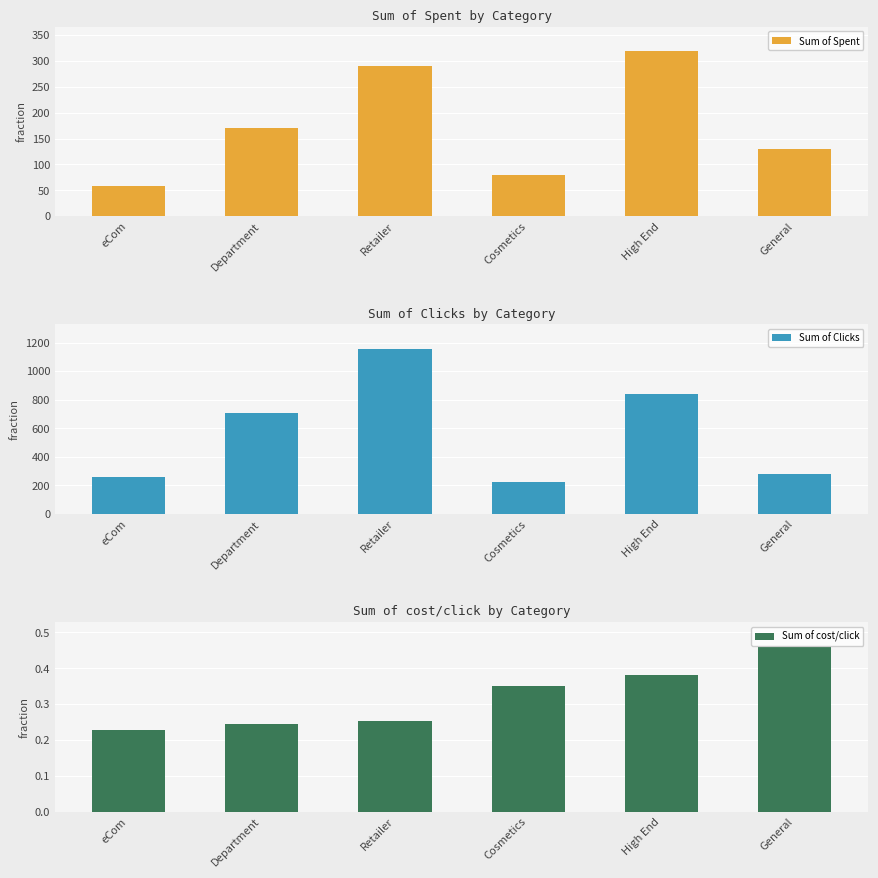

What is the sum of the Sum of cost/click values at General and Department?

0.7